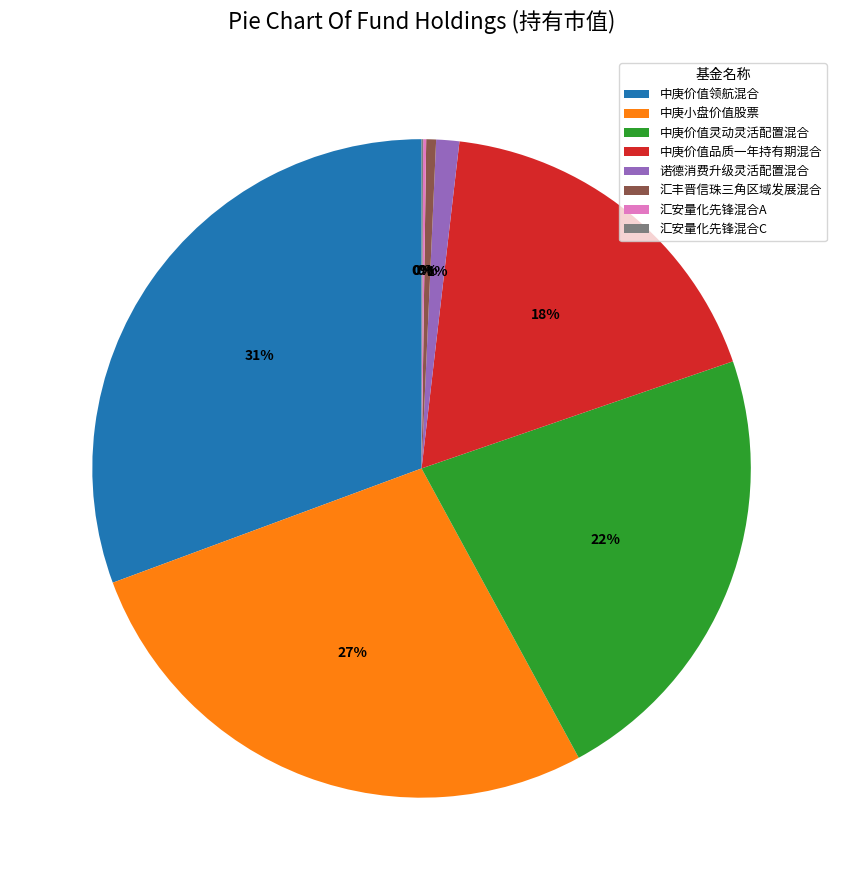

Is it true that 汇丰晋信珠三角区域发展混合 is 11% of the pie?

False